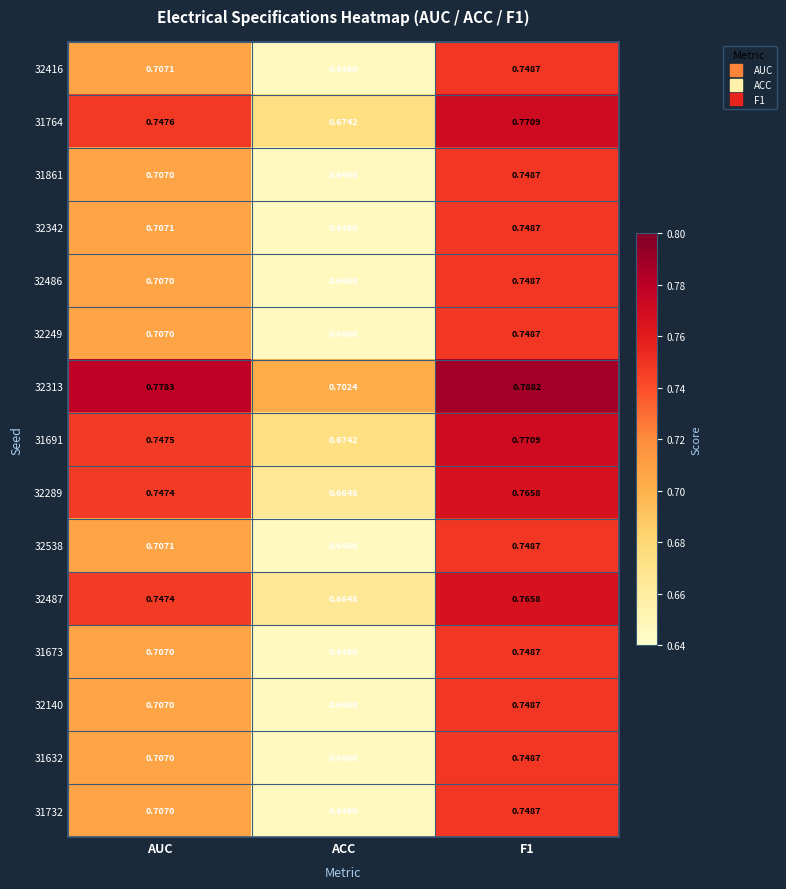

Where is 32140 nearest to the value 0?

ACC